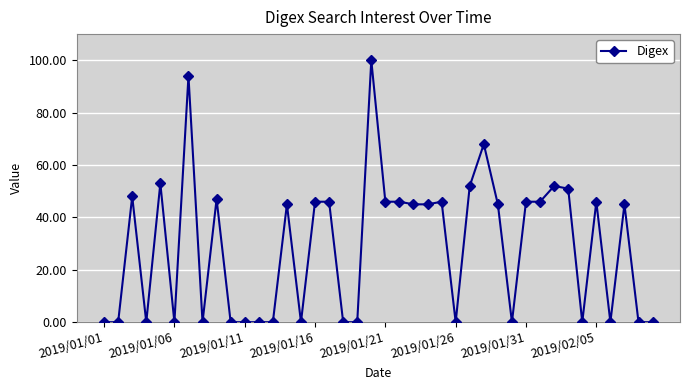

What is the difference between the second highest and second lowest values?

94